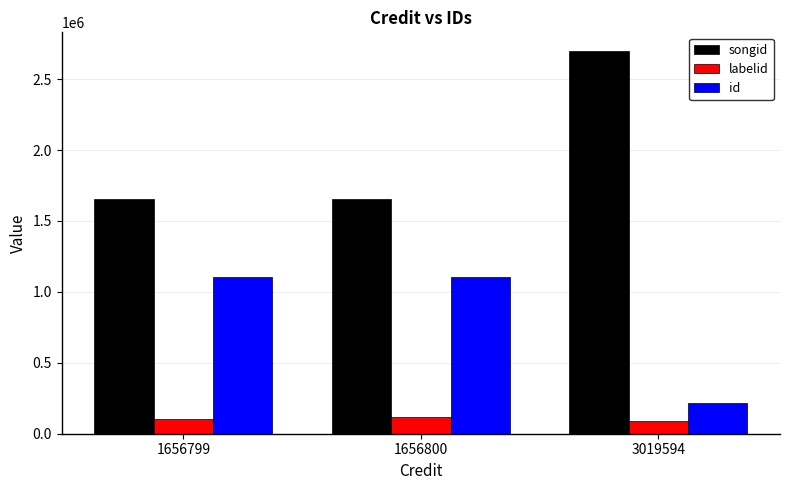

Count the labelid values in the range 89647 to 119185.

3